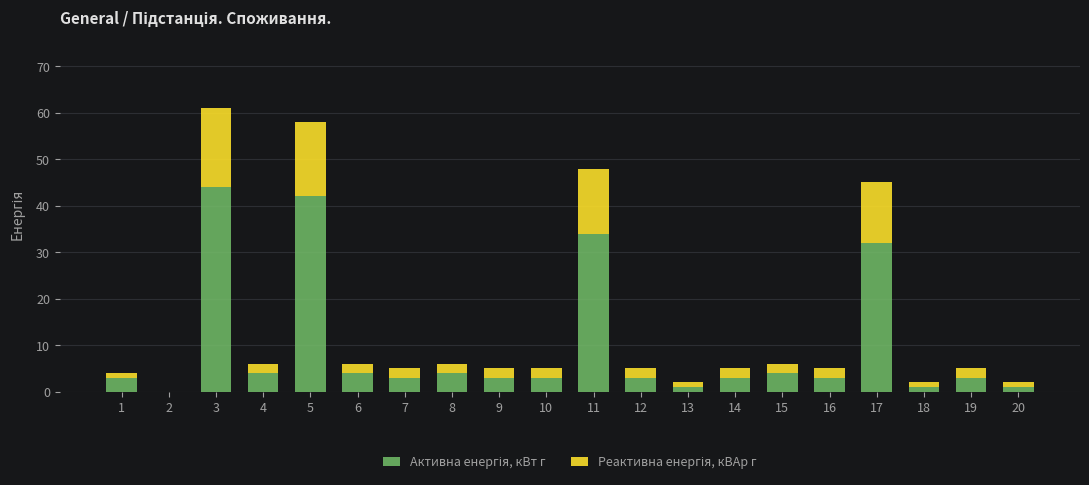

Does the chart contain stacked bars?

Yes